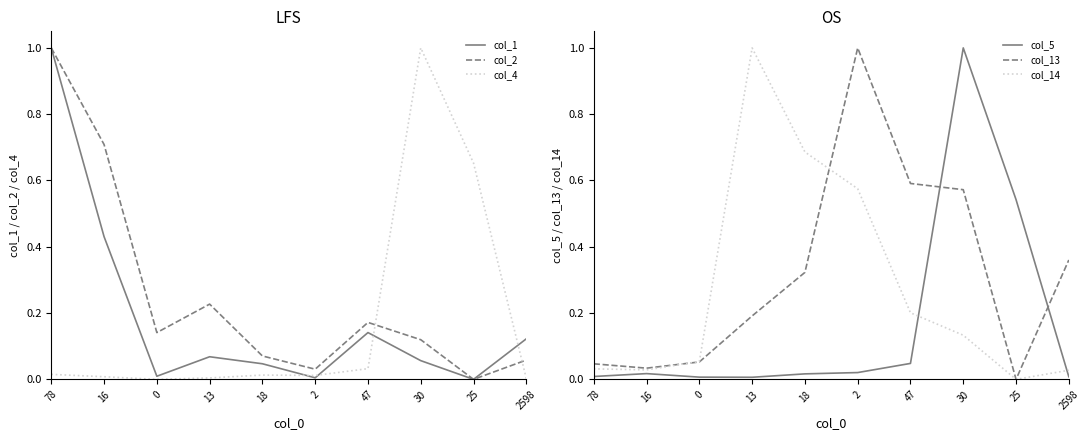

Reading right to left, list all the values displayed in this chart.

col_1: 0.1	0.0	0.1	0.1	0.0	0.0	0.1	0.0	0.4	1.0
col_2: 0.1	0.0	0.1	0.2	0.0	0.1	0.2	0.1	0.7	1.0
col_4: 0.0	0.7	1.0	0.0	0.0	0.0	0.0	0.0	0.0	0.0
col_5: 0.0	0.5	1.0	0.0	0.0	0.0	0.0	0.0	0.0	0.0
col_13: 0.4	0.0	0.6	0.6	1.0	0.3	0.2	0.1	0.0	0.0
col_14: 0.0	0.0	0.1	0.2	0.6	0.7	1.0	0.1	0.0	0.0